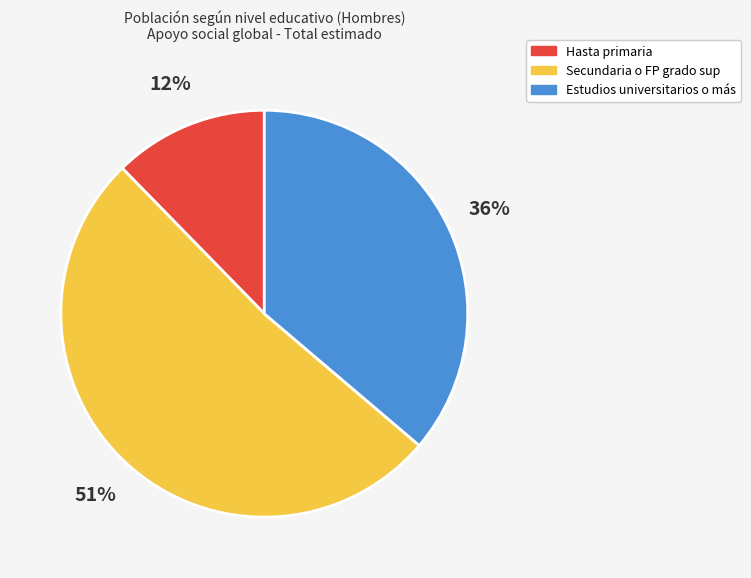

To the nearest percent, what portion does Hasta primaria represent?

12%